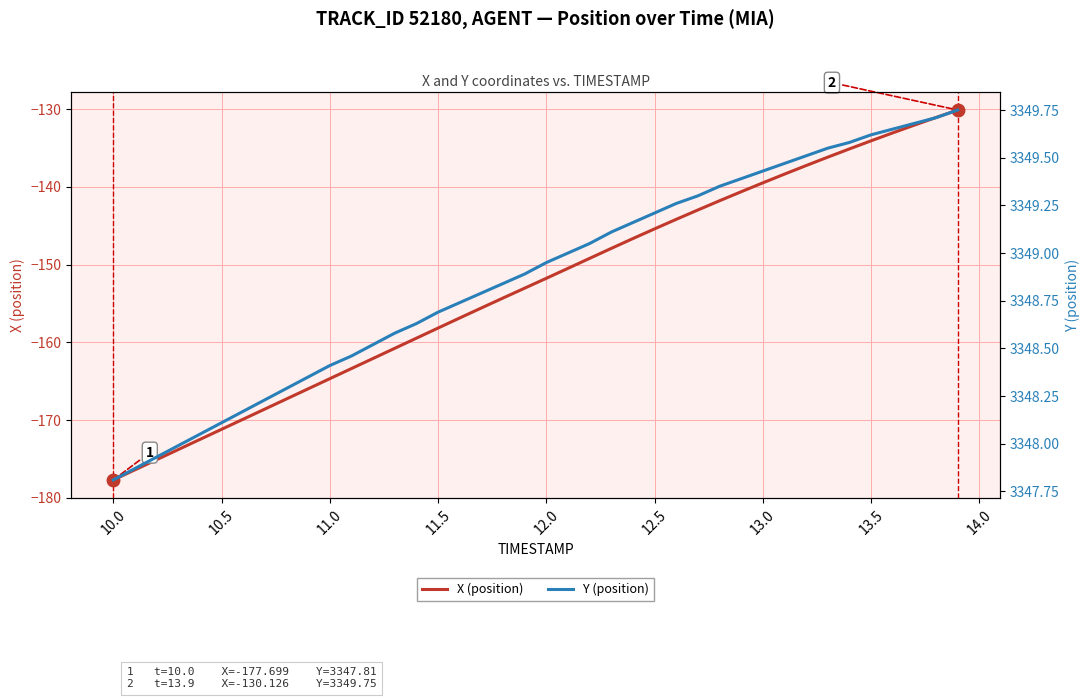

What is the difference between the maximum and minimum values in the Y (position) series?

1.9